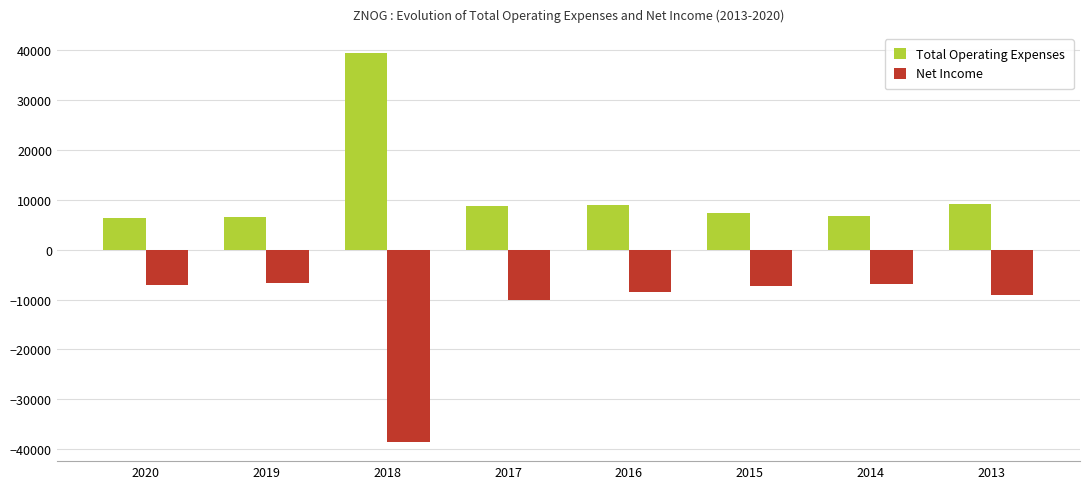

What is the total value across all series at 2016?

400